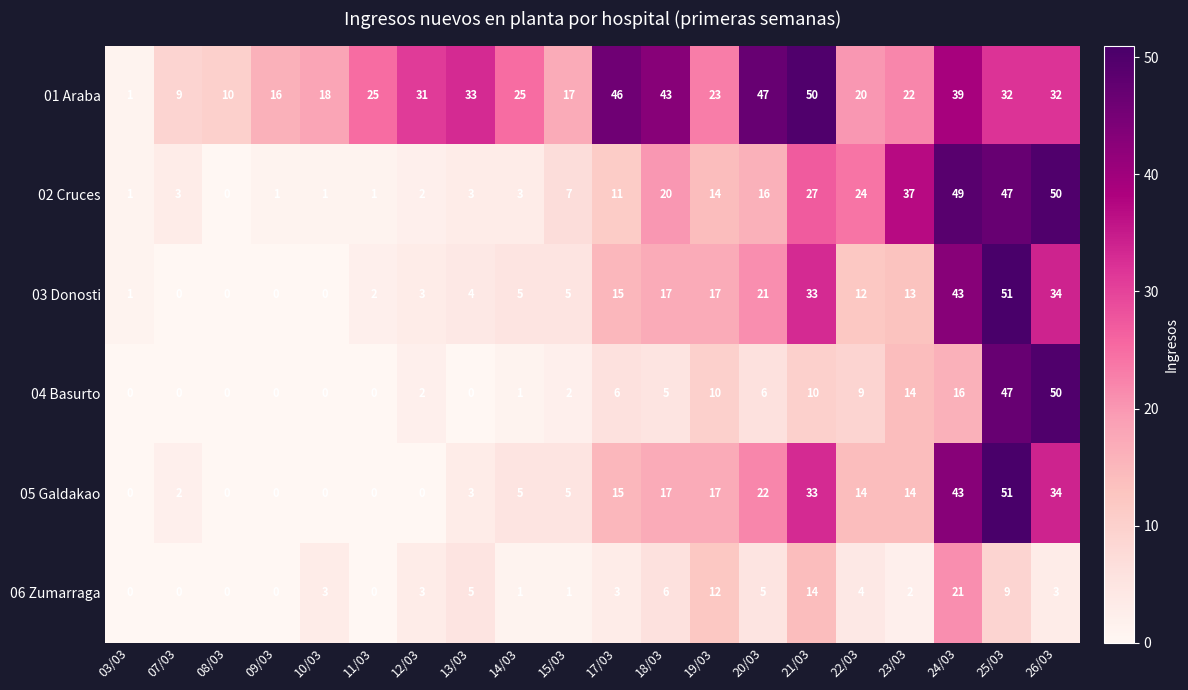

The value of 03 Donosti at 20/03 is 21. True or false?

True